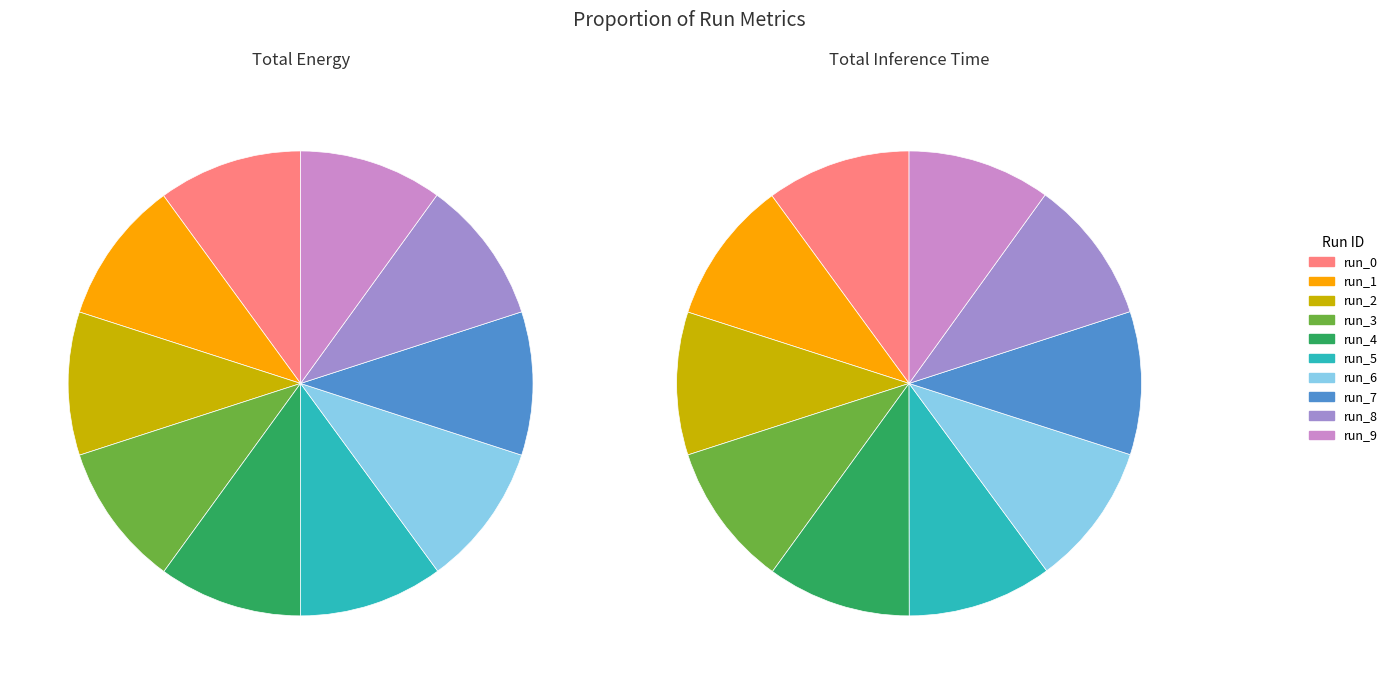

How many segments does this pie chart have?

10